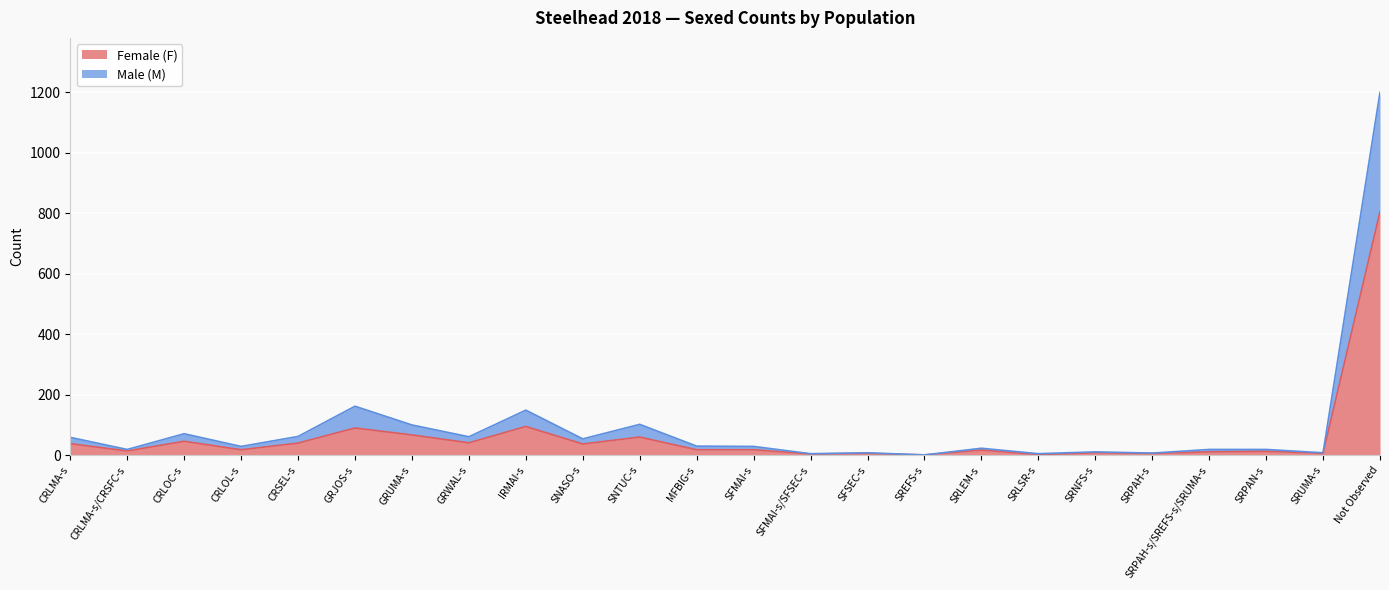

In Female (F), how many points are higher than both neighbors (excluding endpoints)?

8